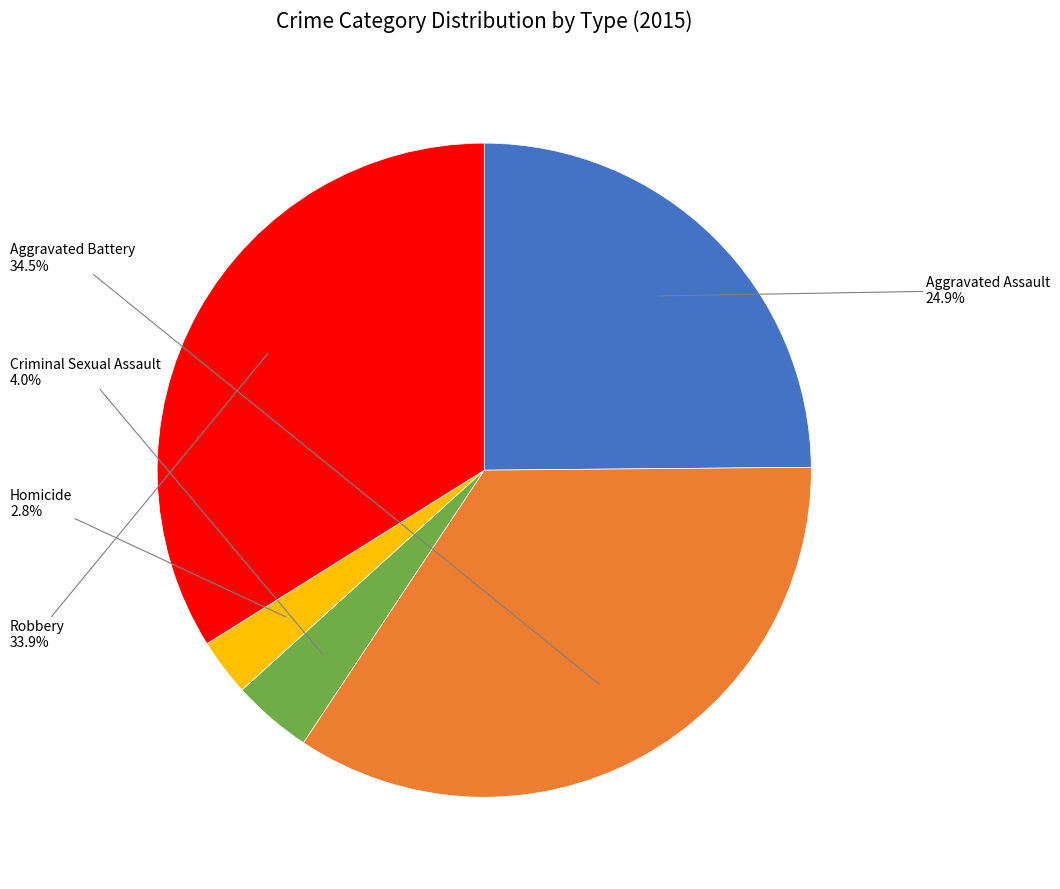

Does Aggravated Assault represent more than half of the total?

No